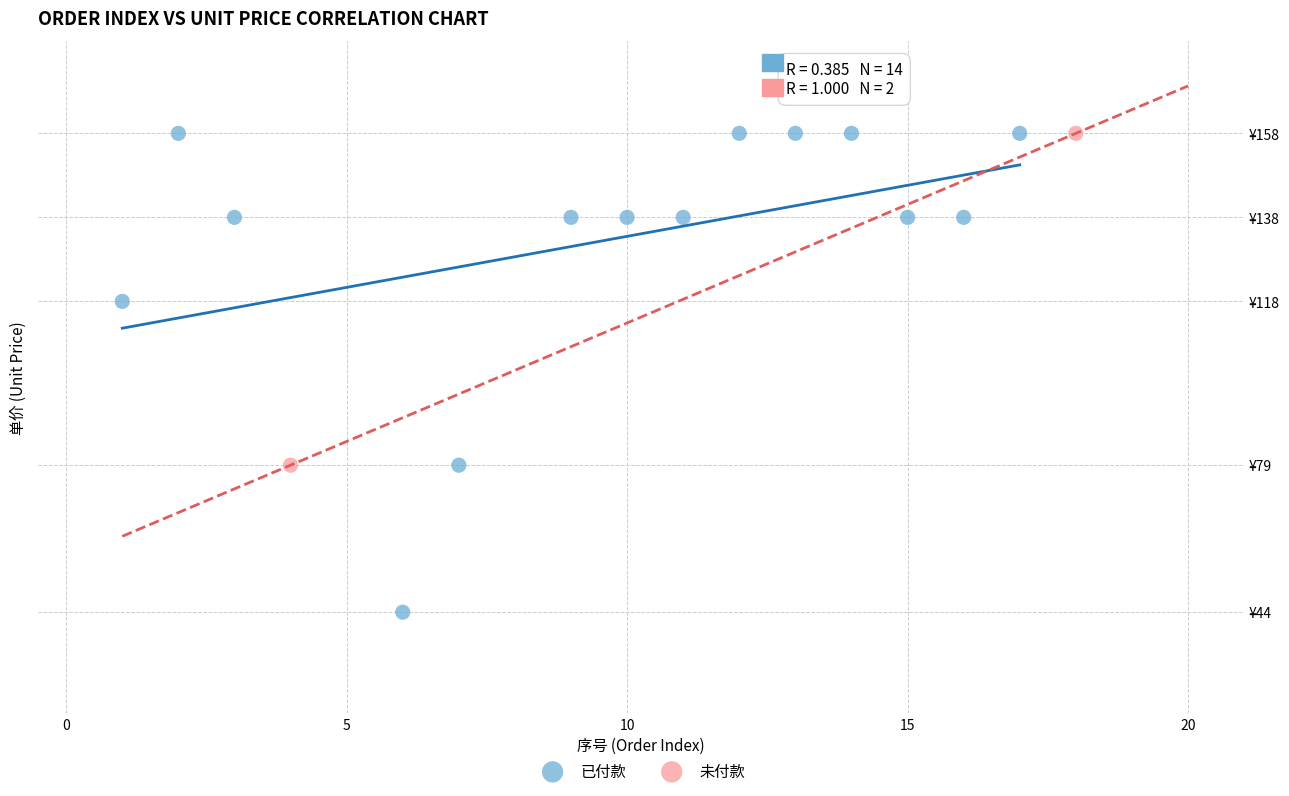

What are all the series names shown in the legend?

已付款, 未付款